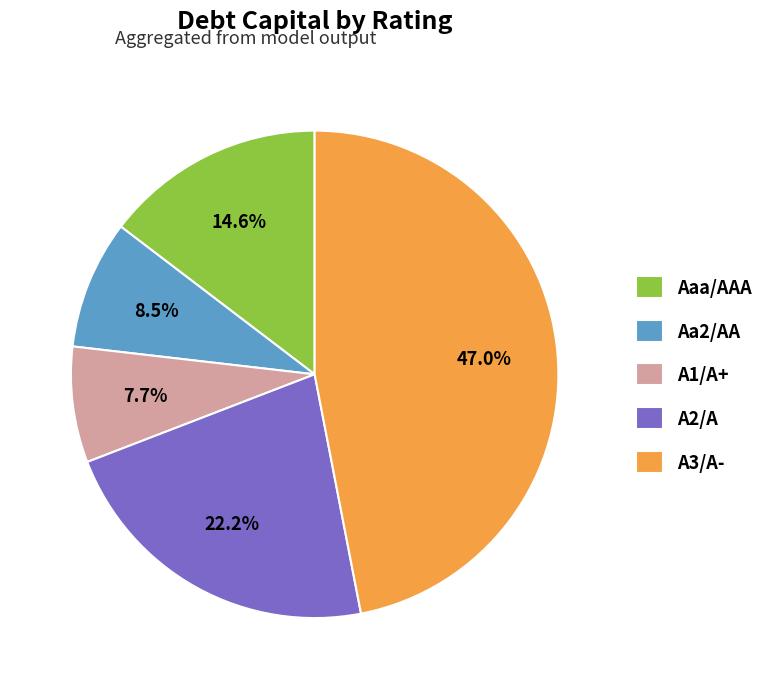

Does Aaa/AAA account for over 50% of the chart?

No